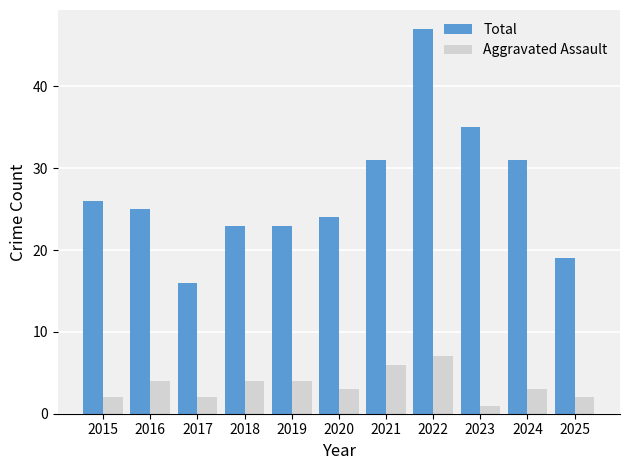

Which series has the largest total across all categories?

Total